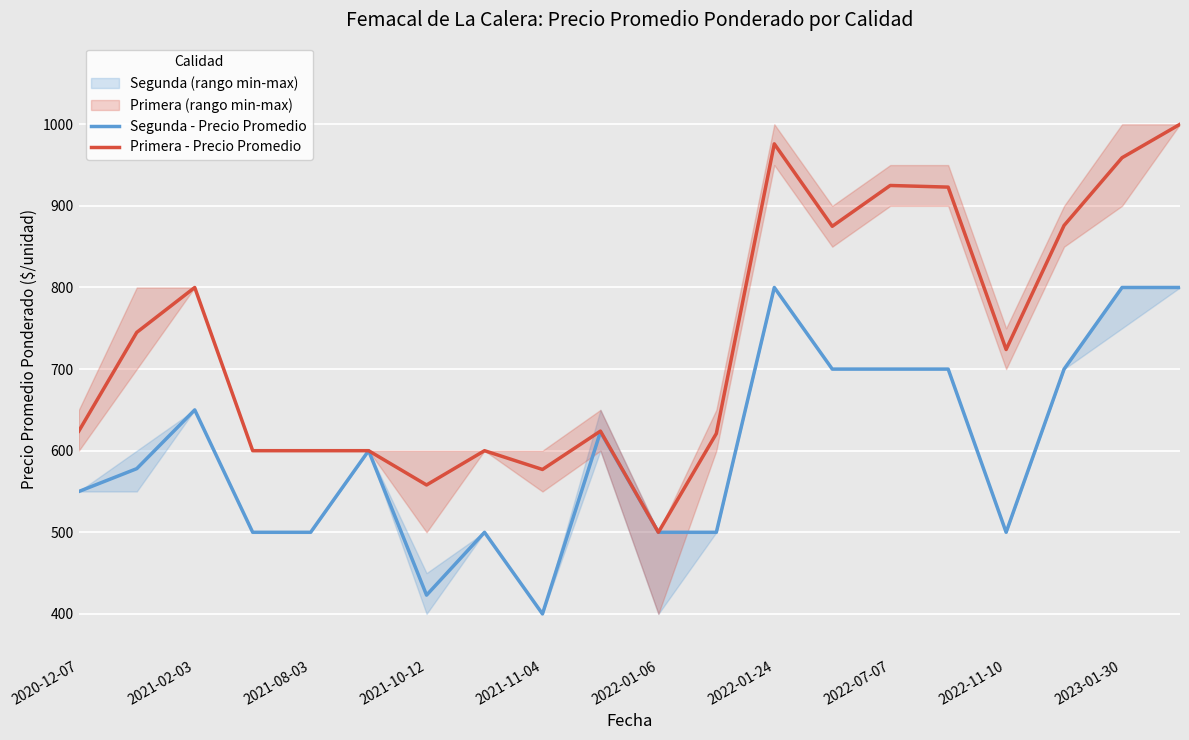

In Primera - Precio Promedio, how many points are lower than both neighbors (excluding endpoints)?

5